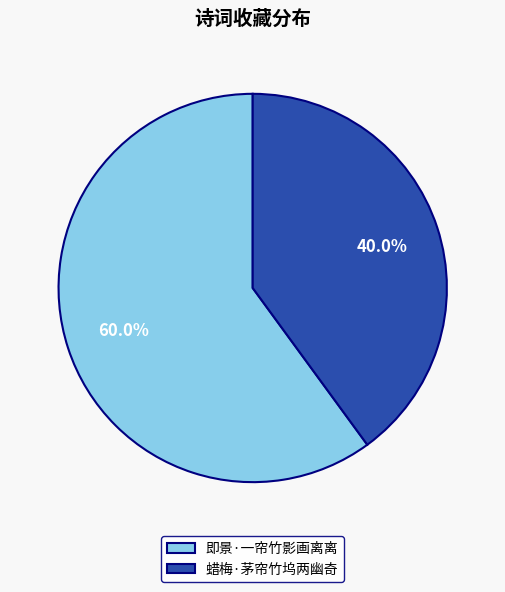

Rank the categories by value from highest to lowest.

即景·一帘竹影画离离, 蜡梅·茅帘竹坞两幽奇